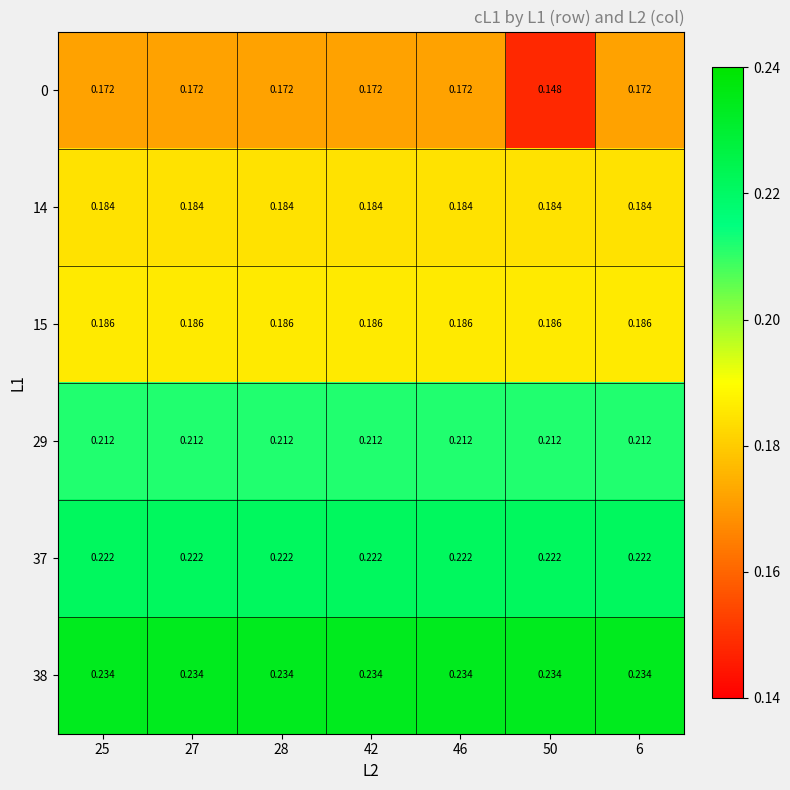

Is the value of 14 at 46 greater than the value of 29 at 50?

No